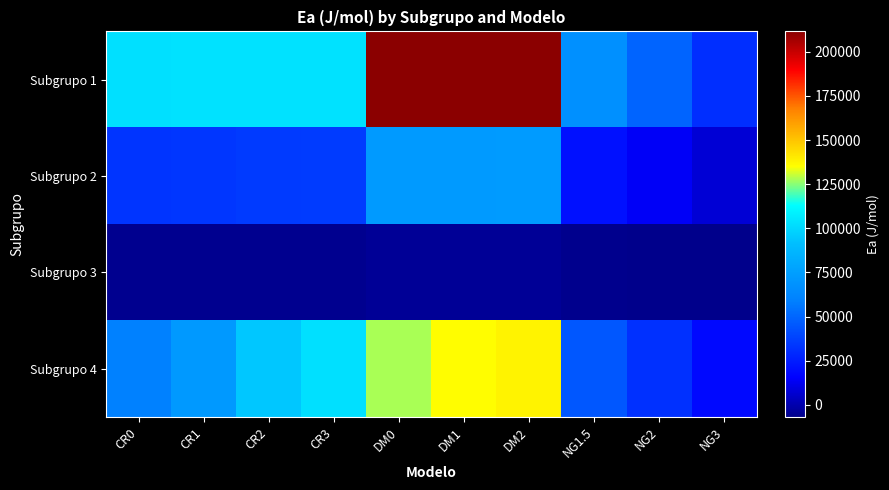

At which category does the chart reach its peak across all series?

DM2